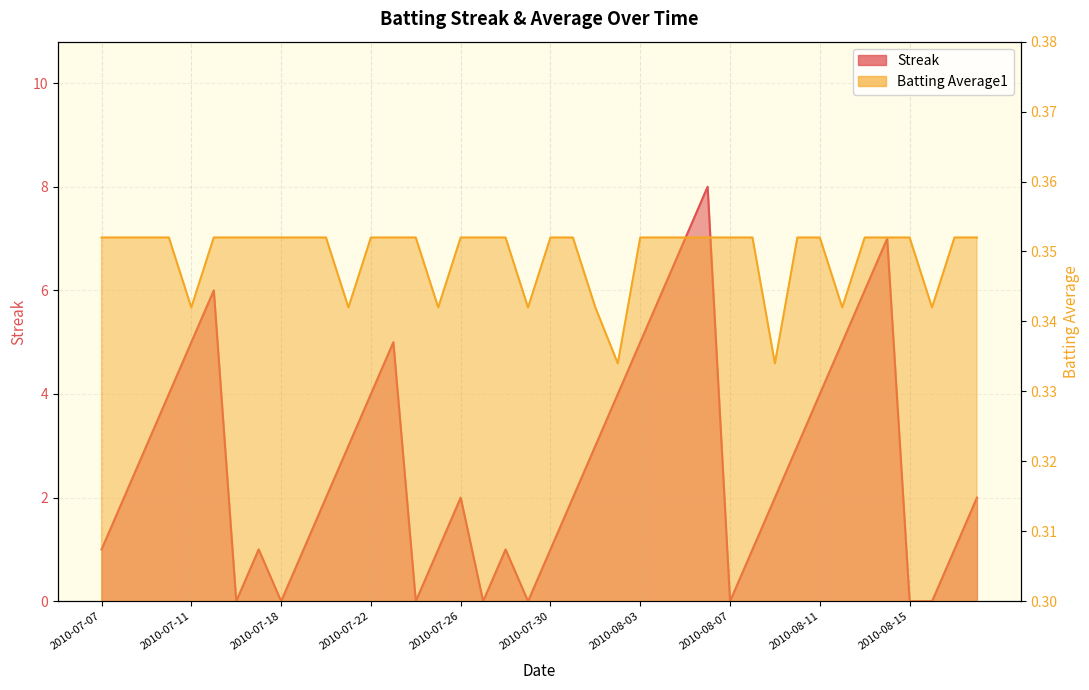

Is it true that Streak equals 2.0 at 2010-08-09?

True